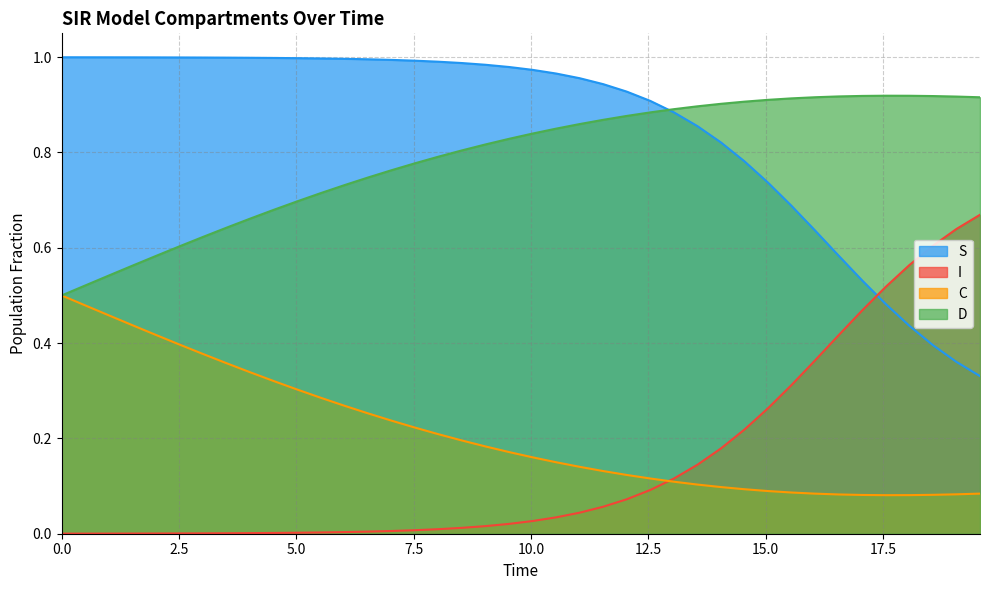

True or false: D and I intersect in this chart.

False